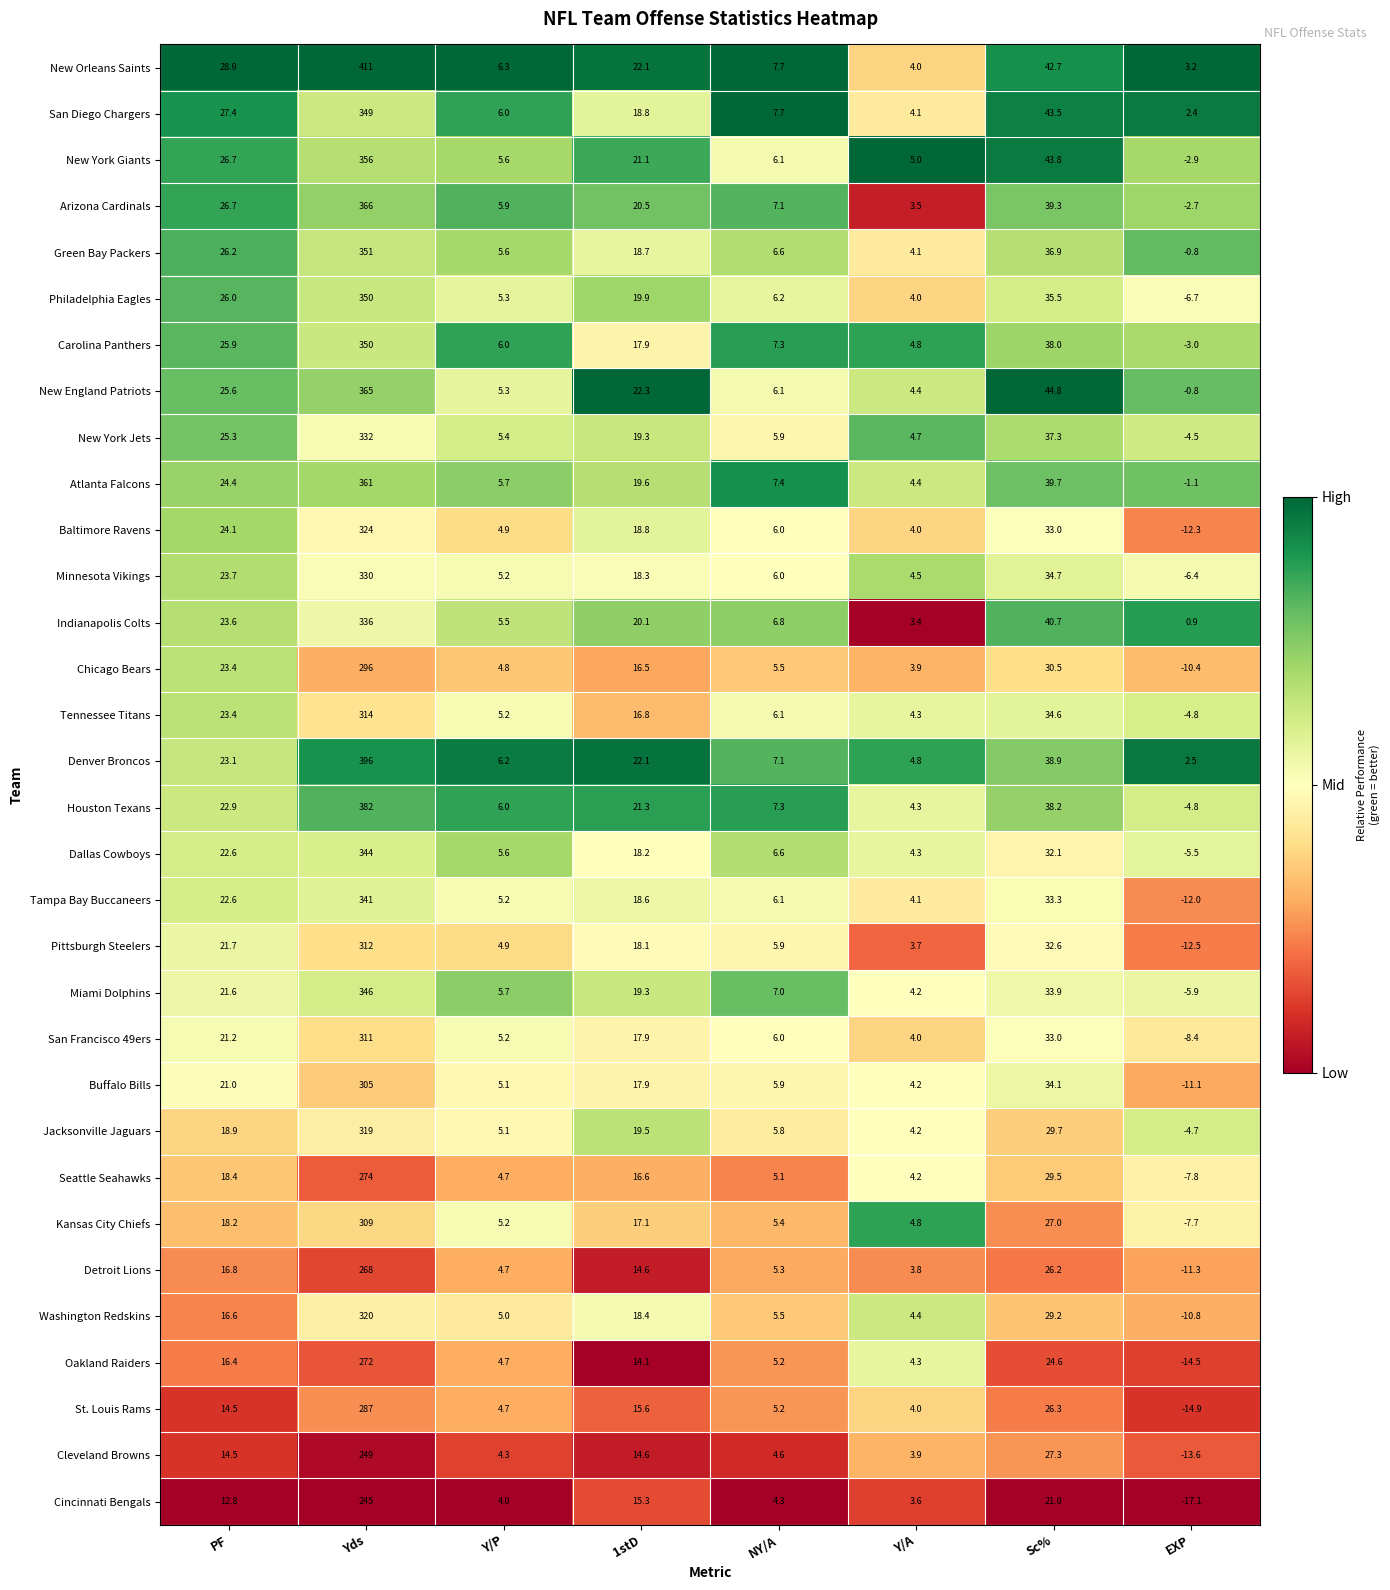

At which category is the sum across all series the highest?

Yds